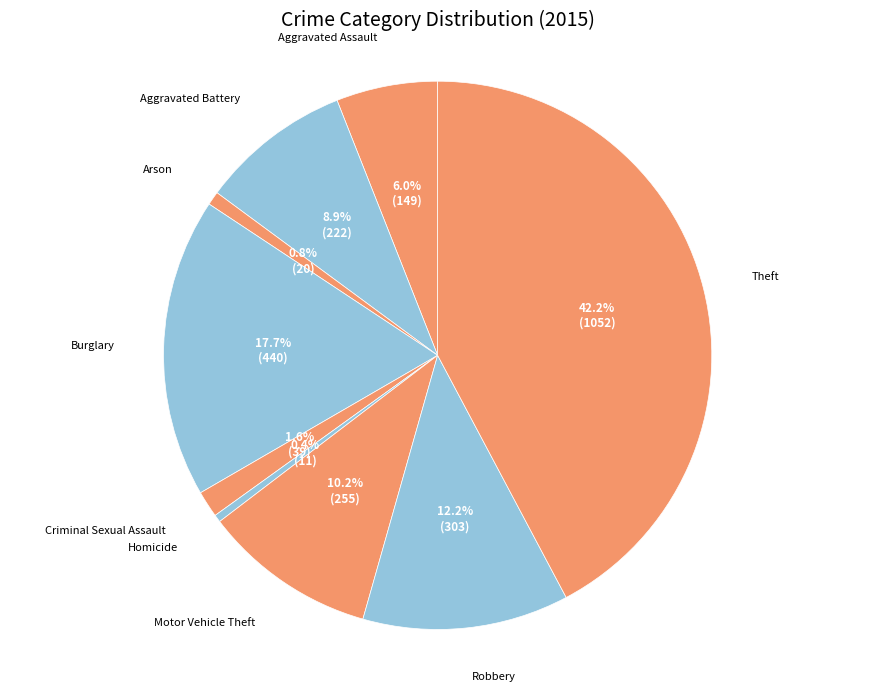

The Burglary slice represents 28% of the pie. True or false?

False